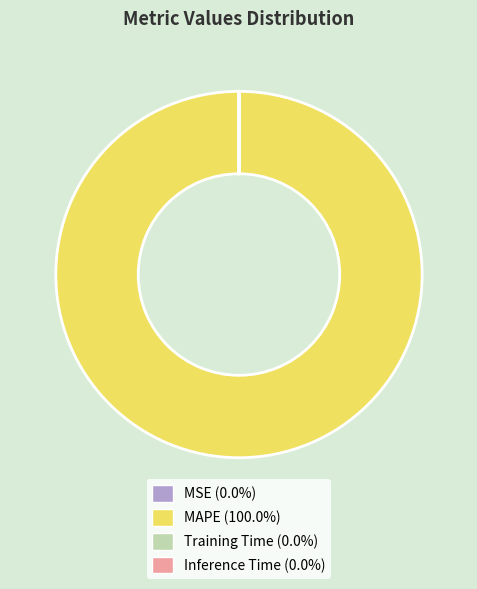

Is there any slice that represents more than half of the pie?

Yes